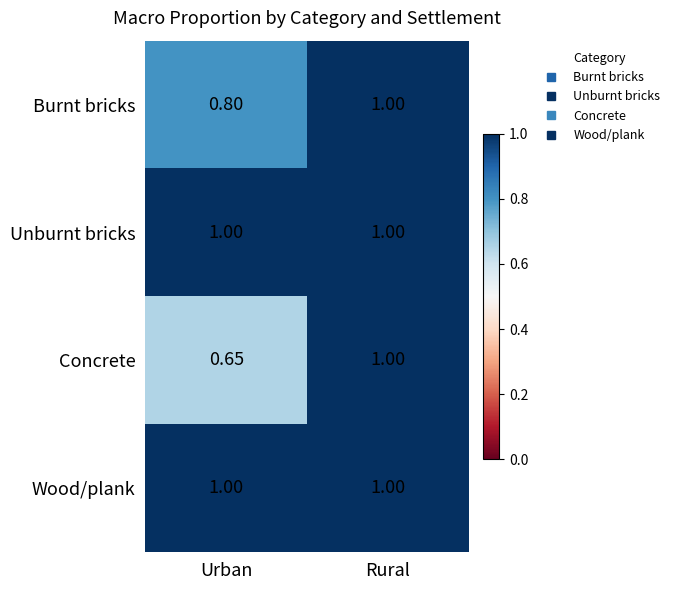

Which series has the widest spread of values?

Concrete